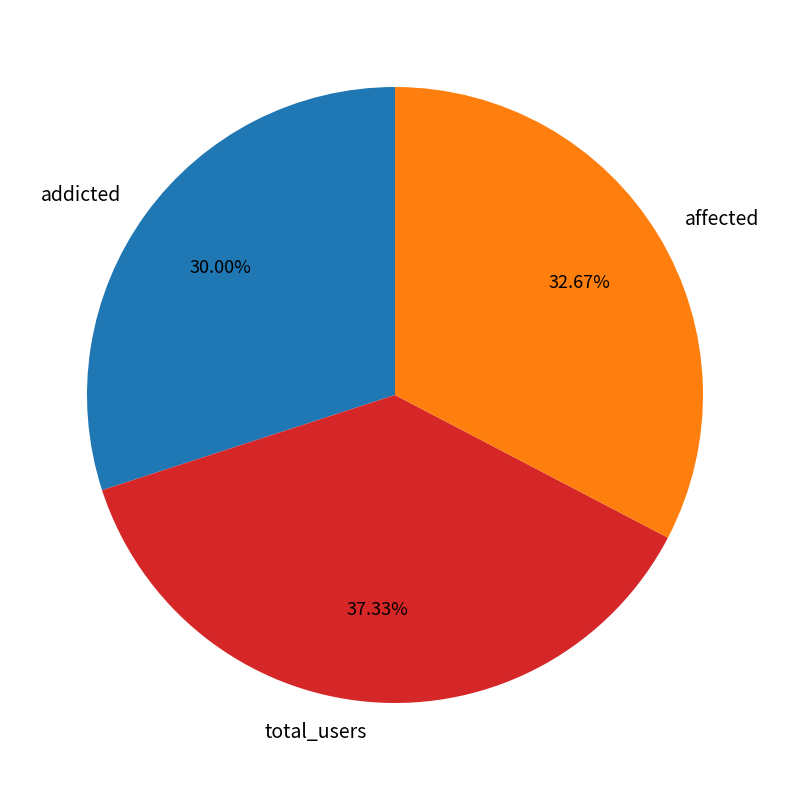

Does any single category account for the majority?

No